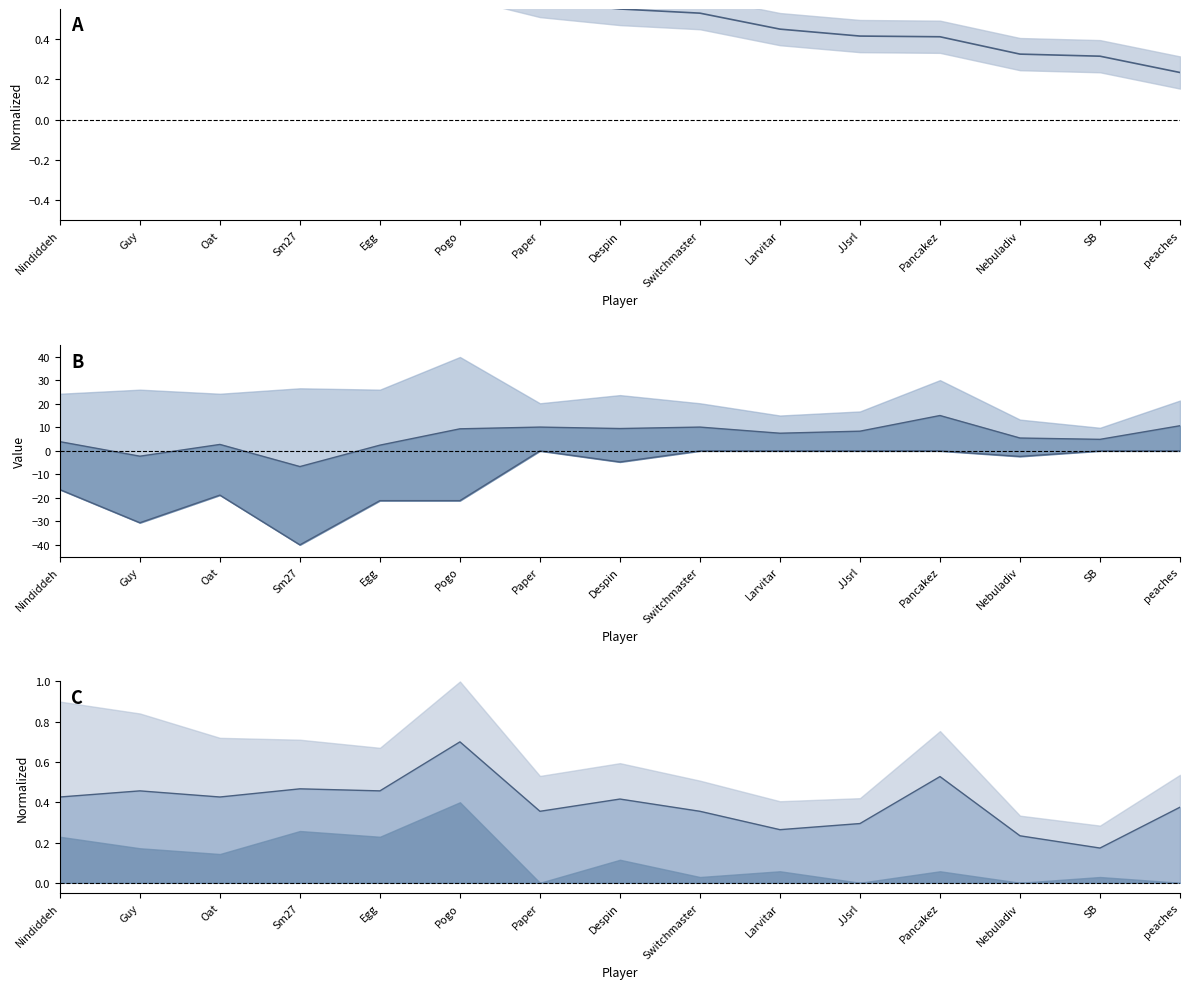

What is the difference between the maximum and minimum values in the Lower series?

40.0